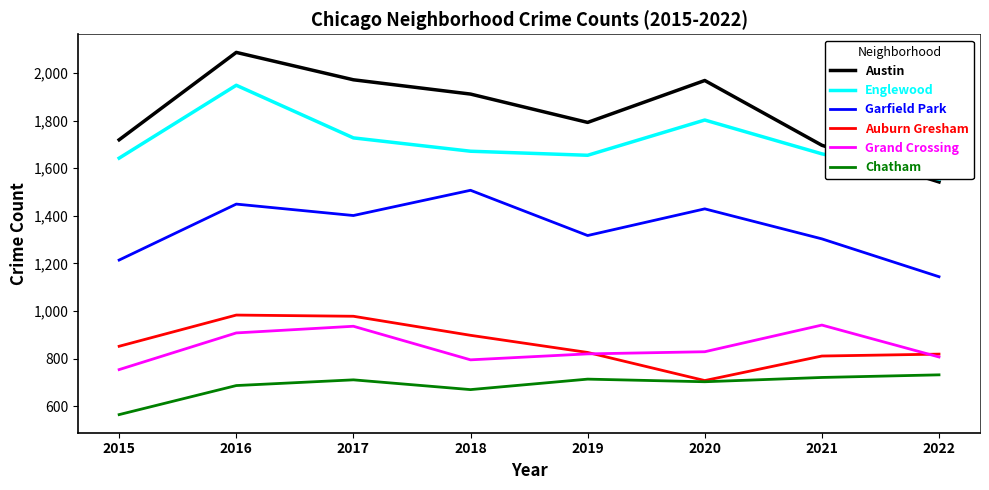

What is the minimum value shown in the chart?

565